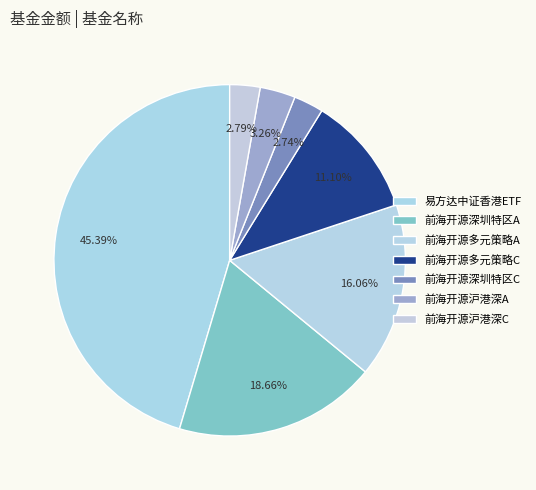

How many slices are in this pie chart?

7